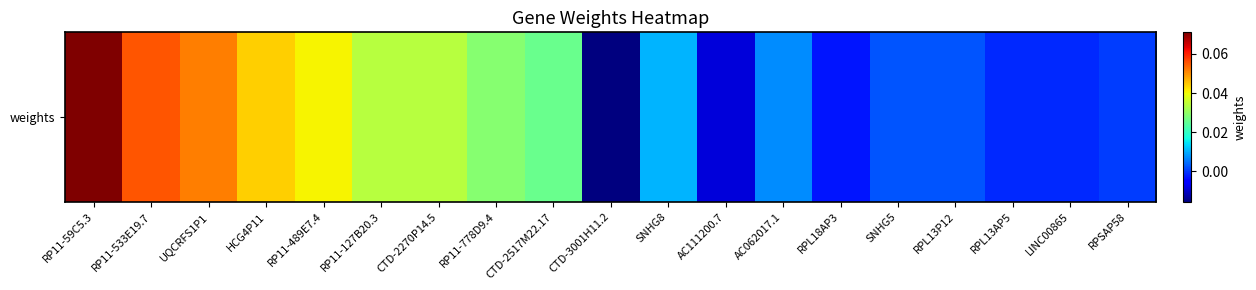

Rank the categories by value from lowest to highest.

CTD-3001H11.2, AC111200.7, RPL18AP3, RPL13AP5, LINC00865, RPSAP58, RPL13P12, SNHG5, AC062017.1, SNHG8, CTD-2517M22.17, RP11-778D9.4, CTD-2270P14.5, RP11-127B20.3, RP11-489E7.4, HCG4P11, UQCRFS1P1, RP11-533E19.7, RP11-59C5.3